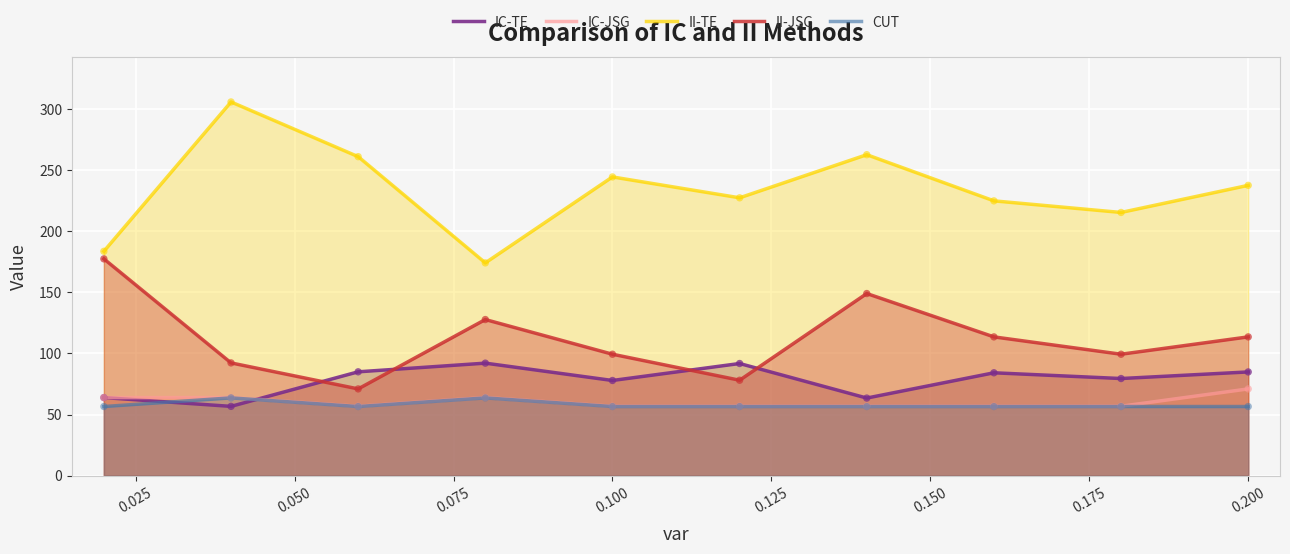

At how many categories does at least one series exceed 145?

10